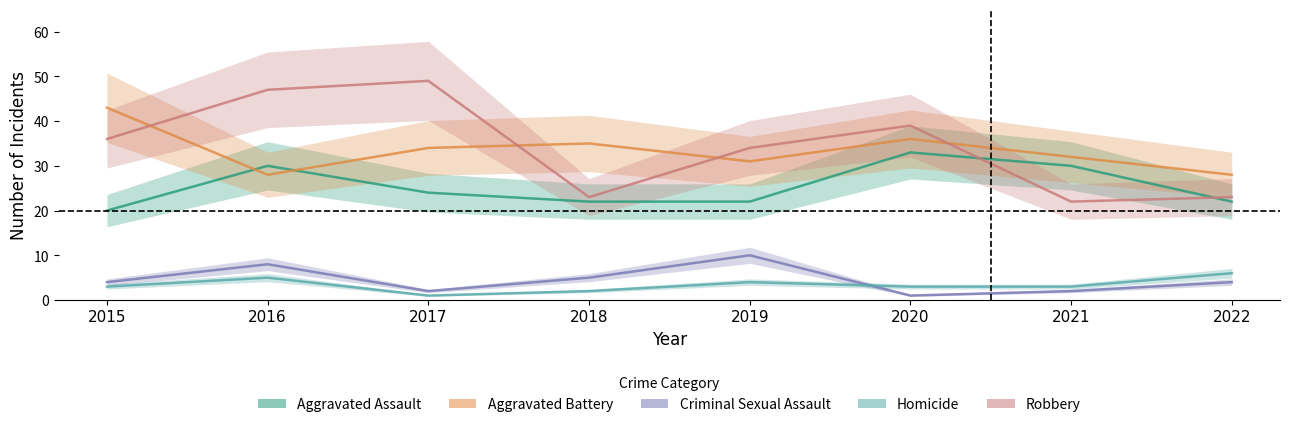

Which category has the highest value in the Aggravated Assault series?

2020